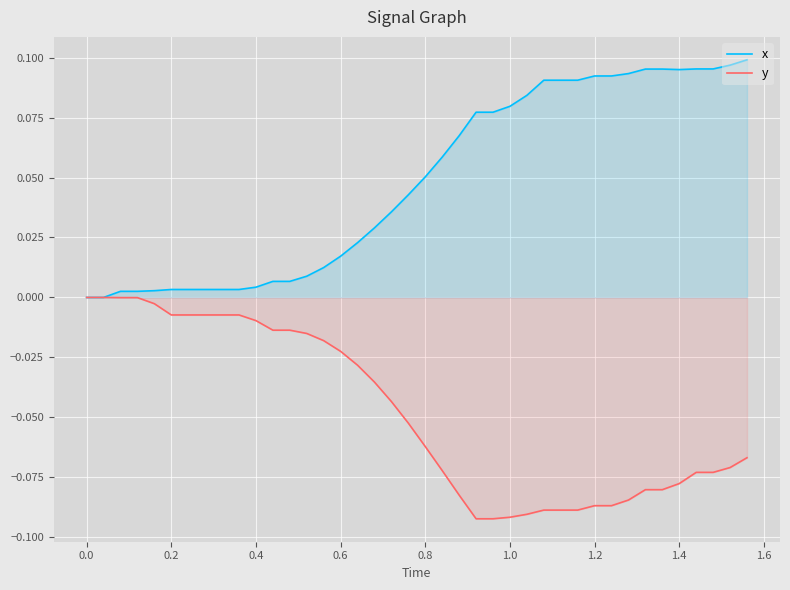

List the series in order of their overall mean, lowest first.

y, x